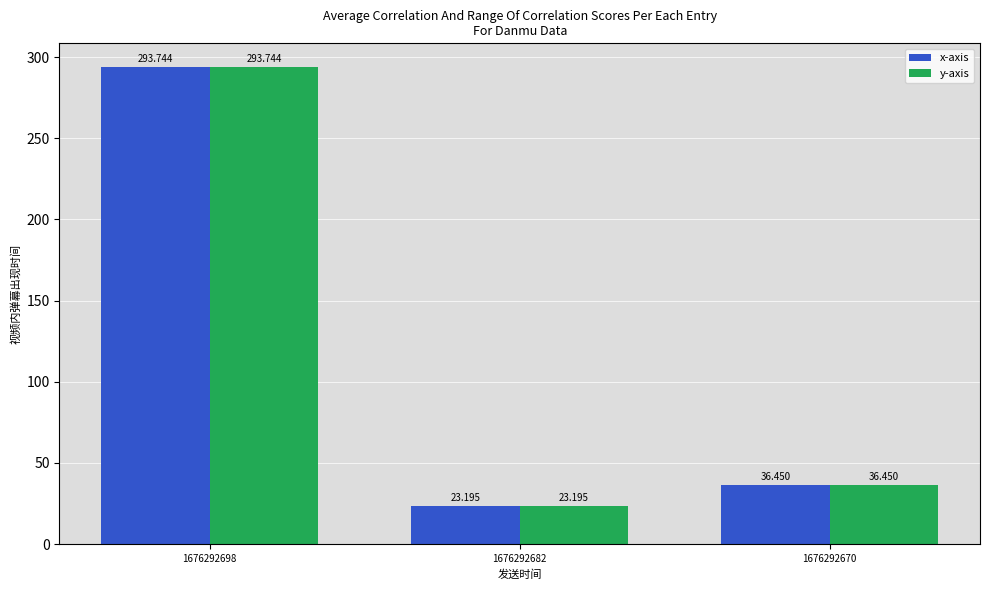

What is the value of the x-axis bar at the 1st from the left?

293.7